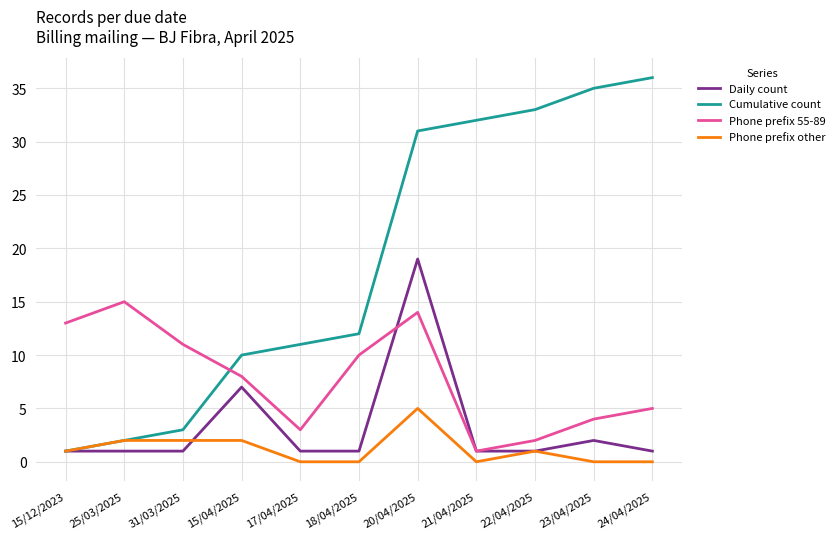

At which category is the sum across all series the highest?

20/04/2025